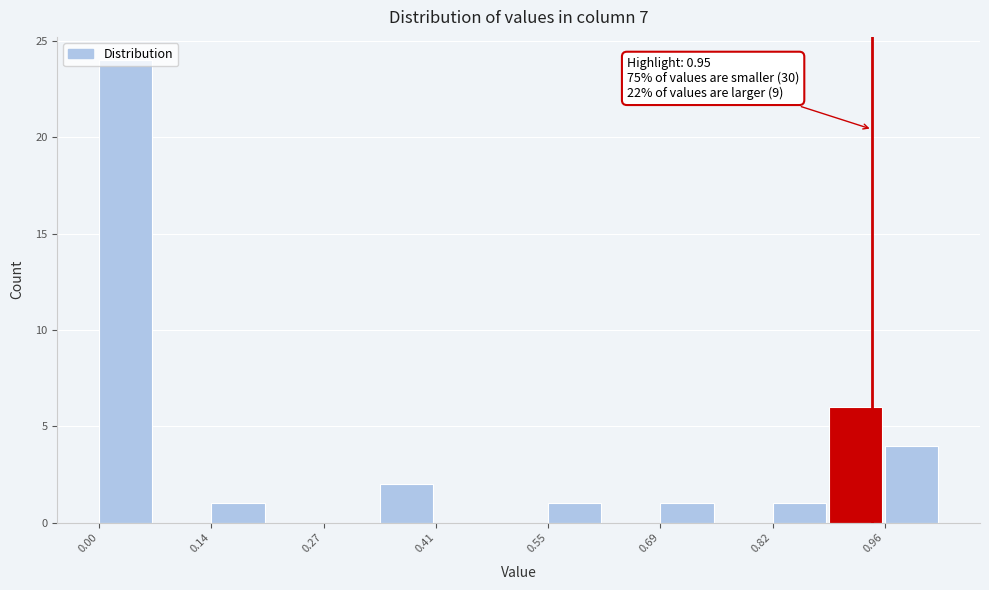

Around what value on the x-axis is the tallest bar? Give the approximate position of its centre, as read against the axis.

0.04